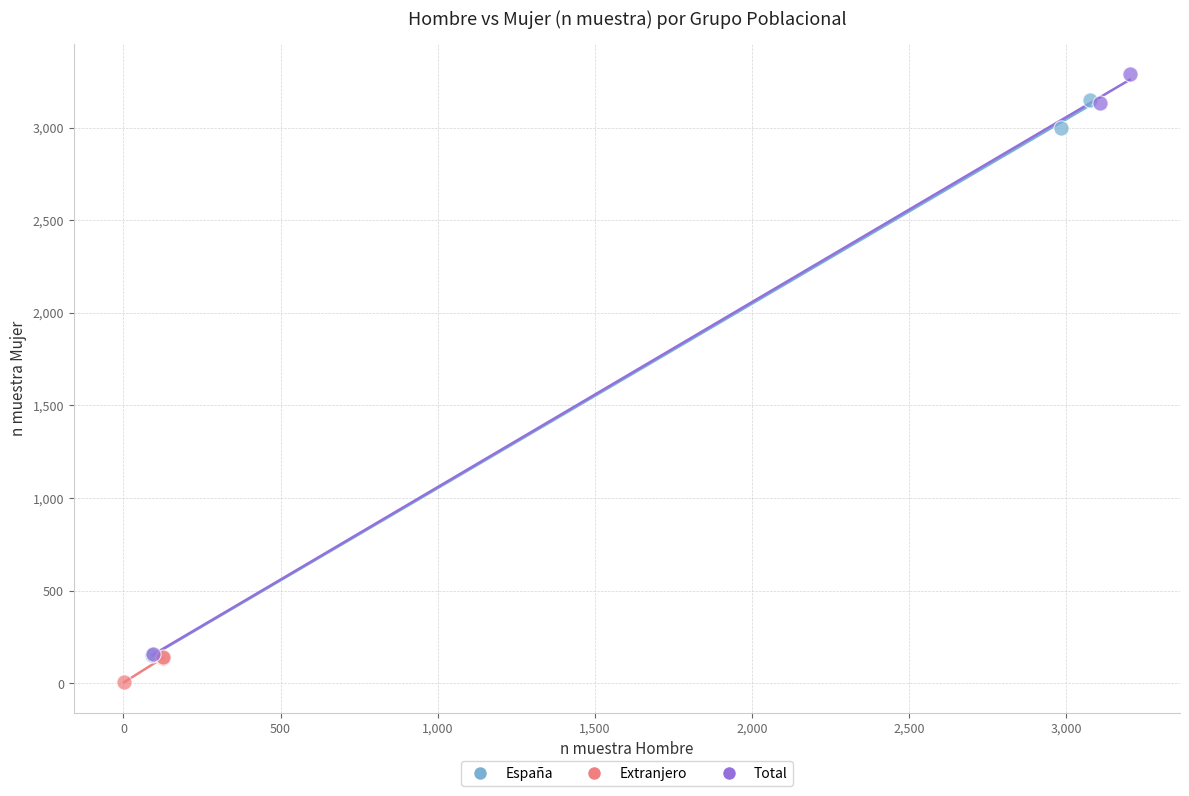

Which series has the largest Y range (max minus min)?

Total